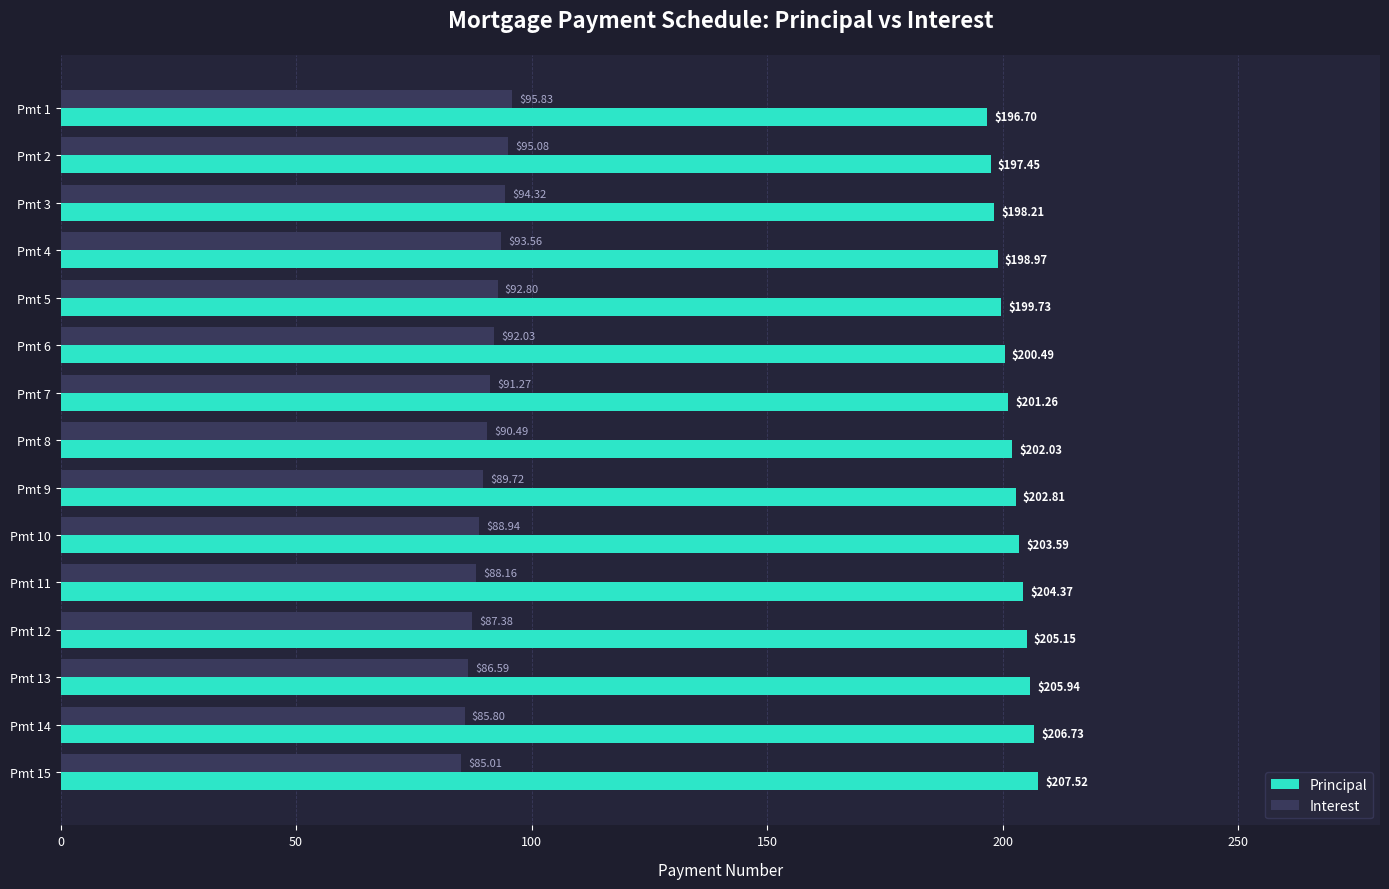

What is the average value of the Principal series?

202.1